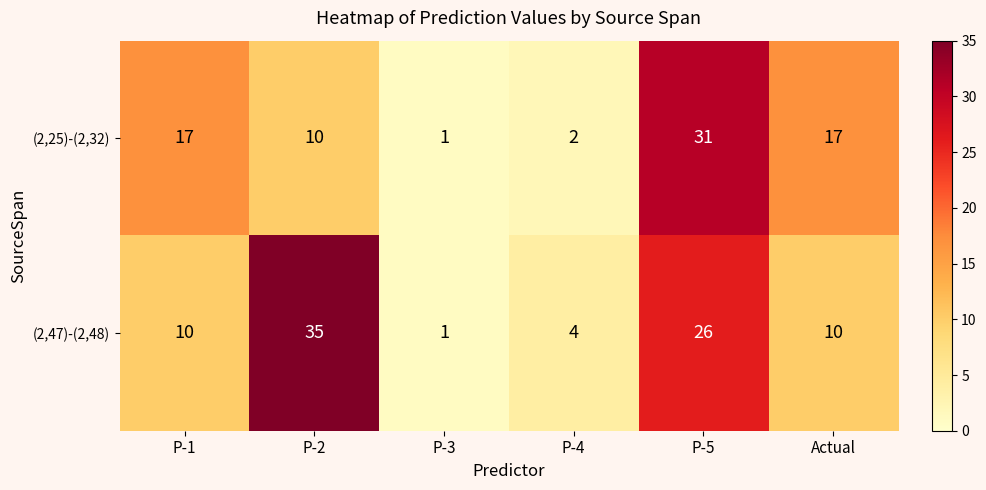

Reading left to right, list all the values displayed in this chart.

(2,25)-(2,32): P-1=17	P-2=10	P-3=1	P-4=2	P-5=31	Actual=17
(2,47)-(2,48): P-1=10	P-2=35	P-3=1	P-4=4	P-5=26	Actual=10